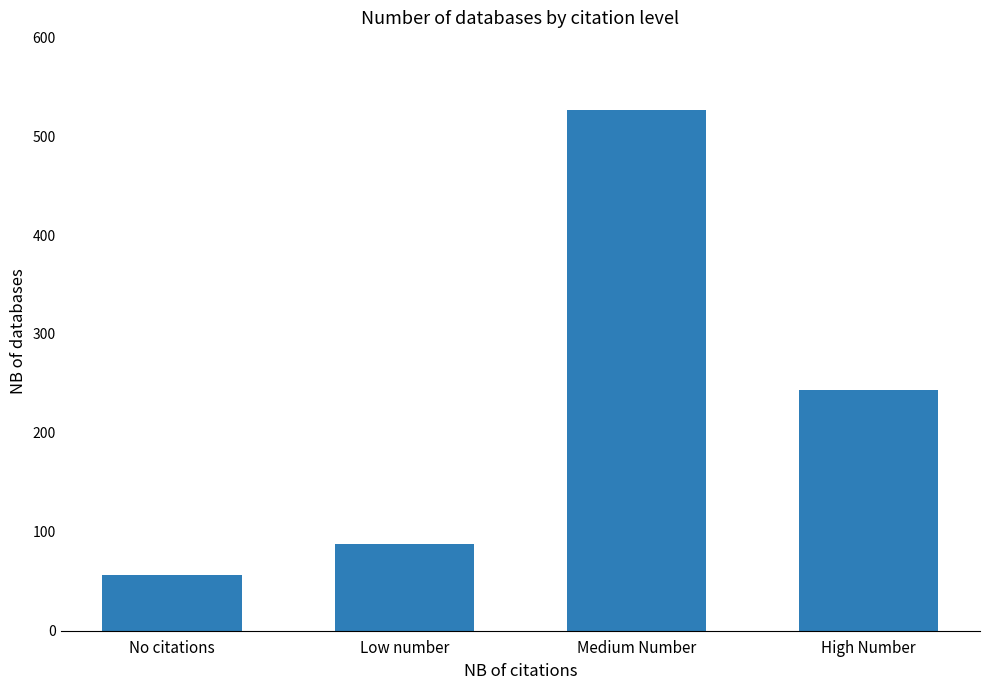

True or false: the data shows 526 at Medium Number.

True